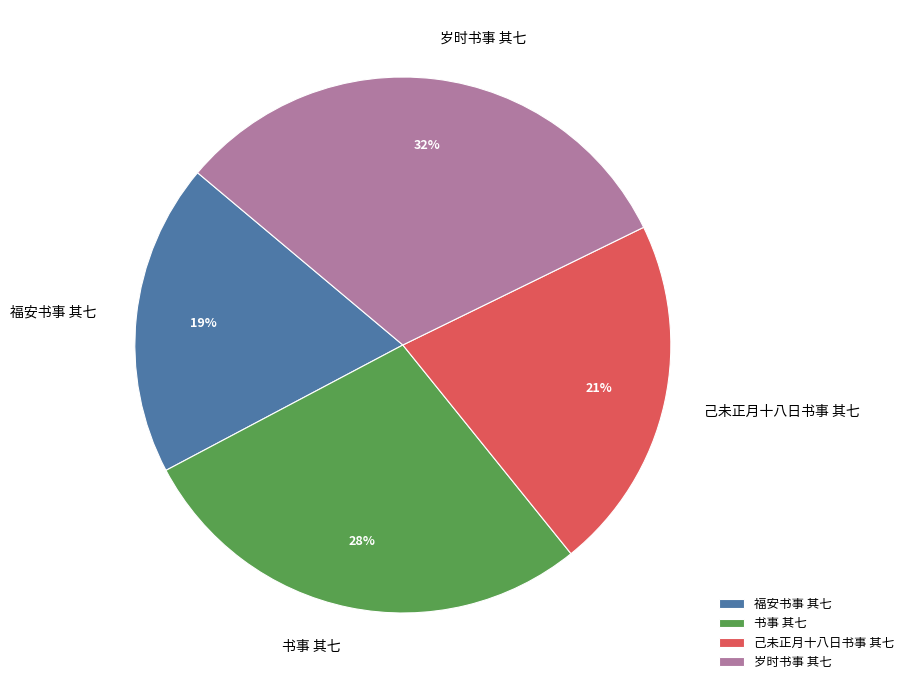

Is 岁时书事 其七 the majority of the pie?

No